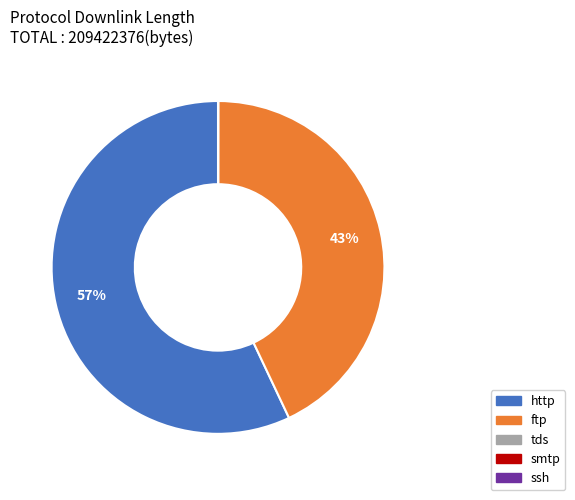

Is there a majority slice in this chart?

Yes